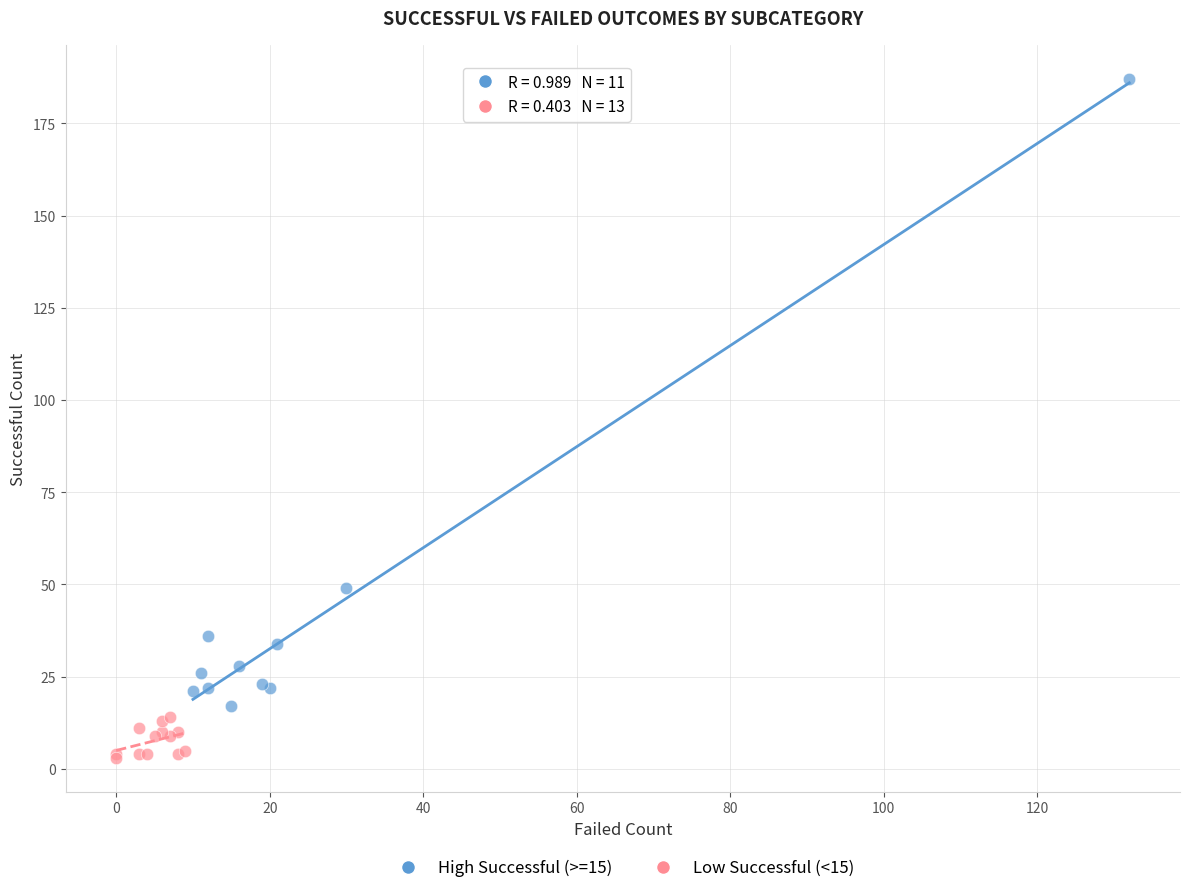

Which series has the largest Y range (max minus min)?

High Successful (>=15)